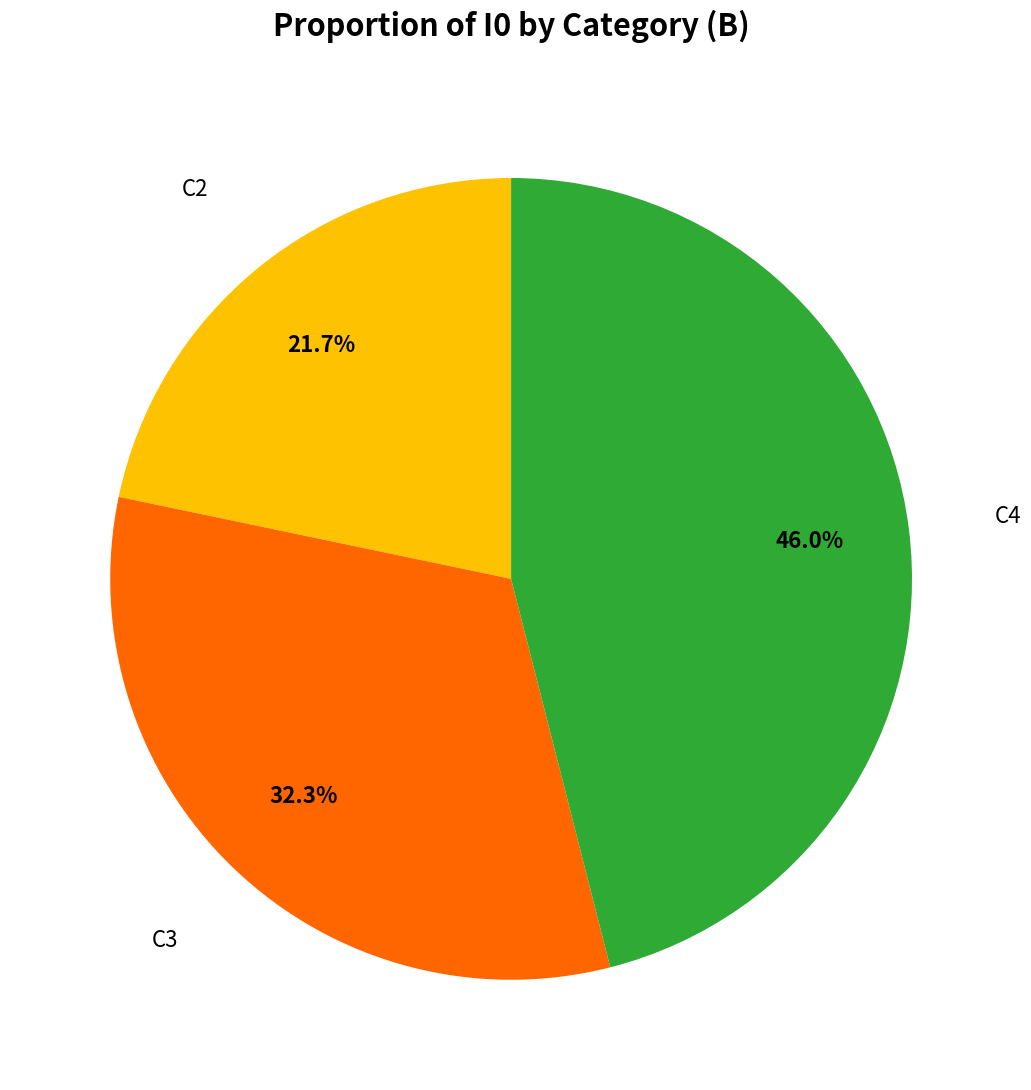

Count the number of slices in the pie.

3